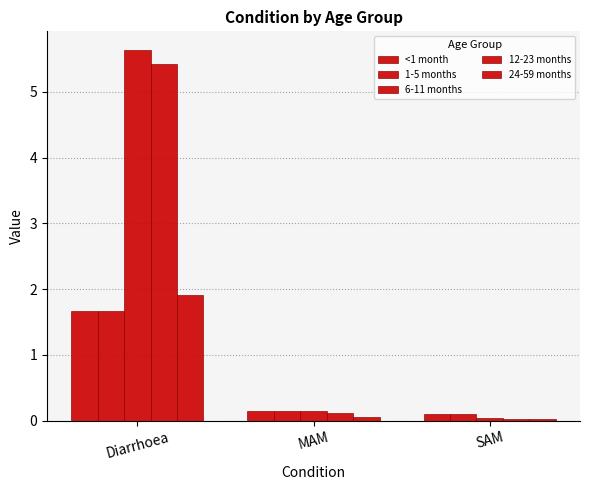

What is the difference between the highest and lowest values at Diarrhoea?

4.0